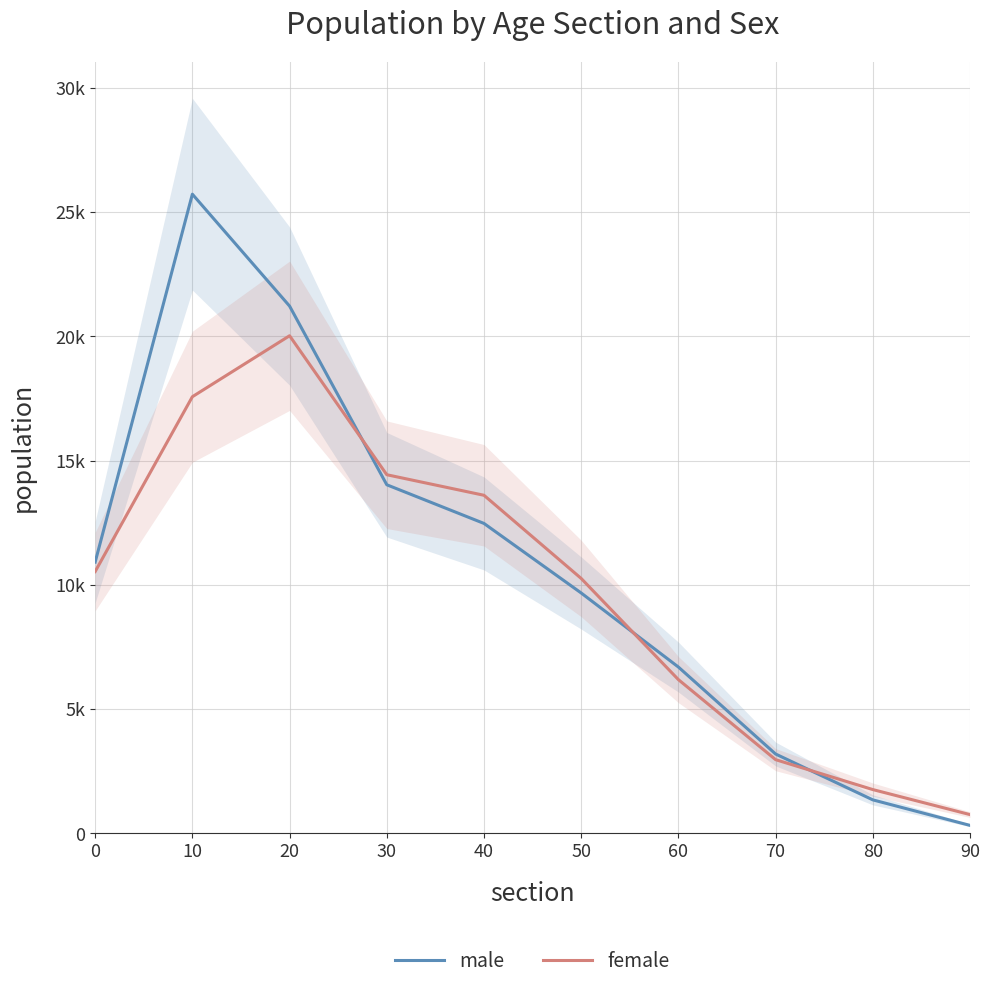

List the labels in order of female value, smallest first.

90, 80, 70, 60, 50, 0, 40, 30, 10, 20